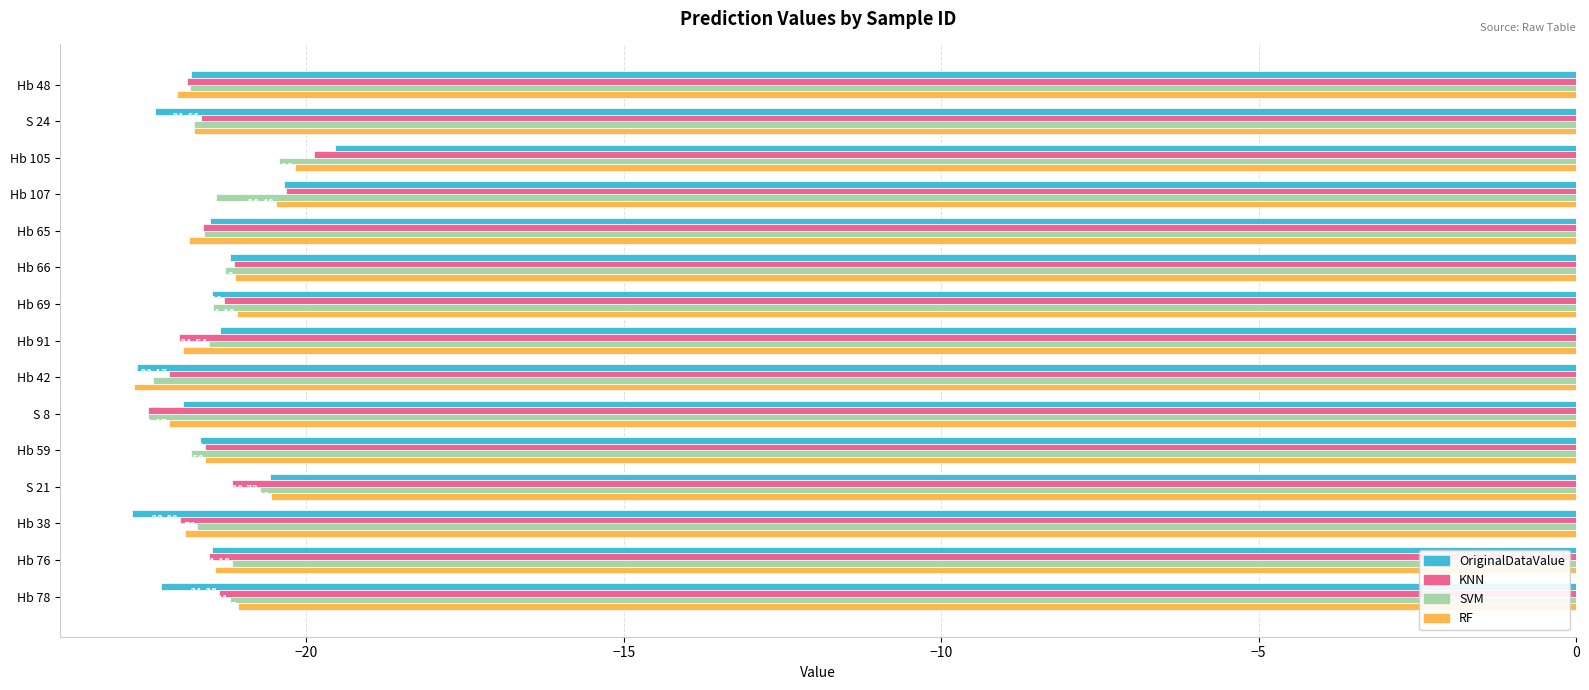

At how many categories does at least one series exceed -22?

14